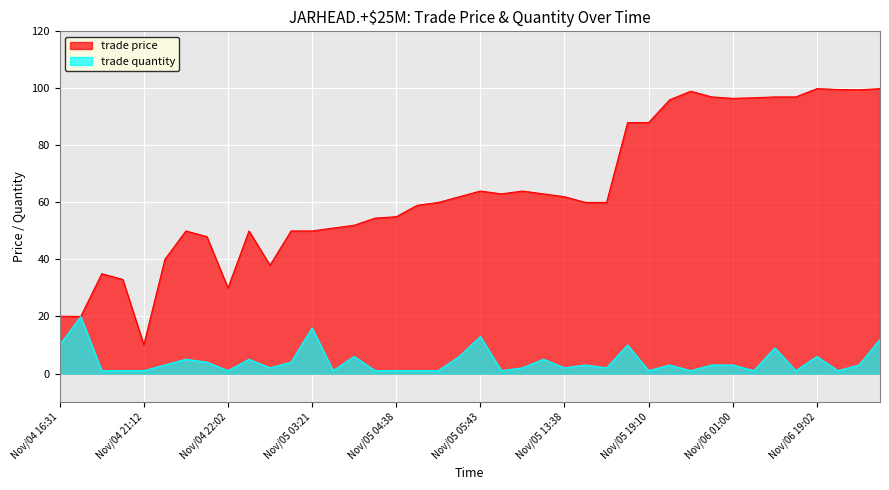

What is the label of the 24th point from the right?

Nov/05 04:38